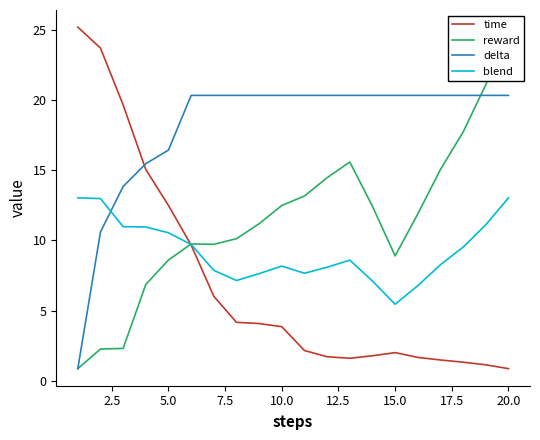

True or false: time and reward intersect in this chart.

True